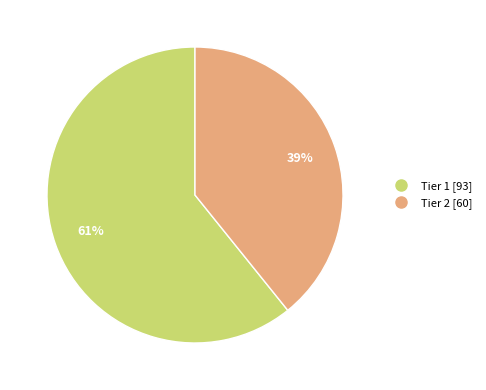

Which category has the biggest portion of the pie?

Tier 1